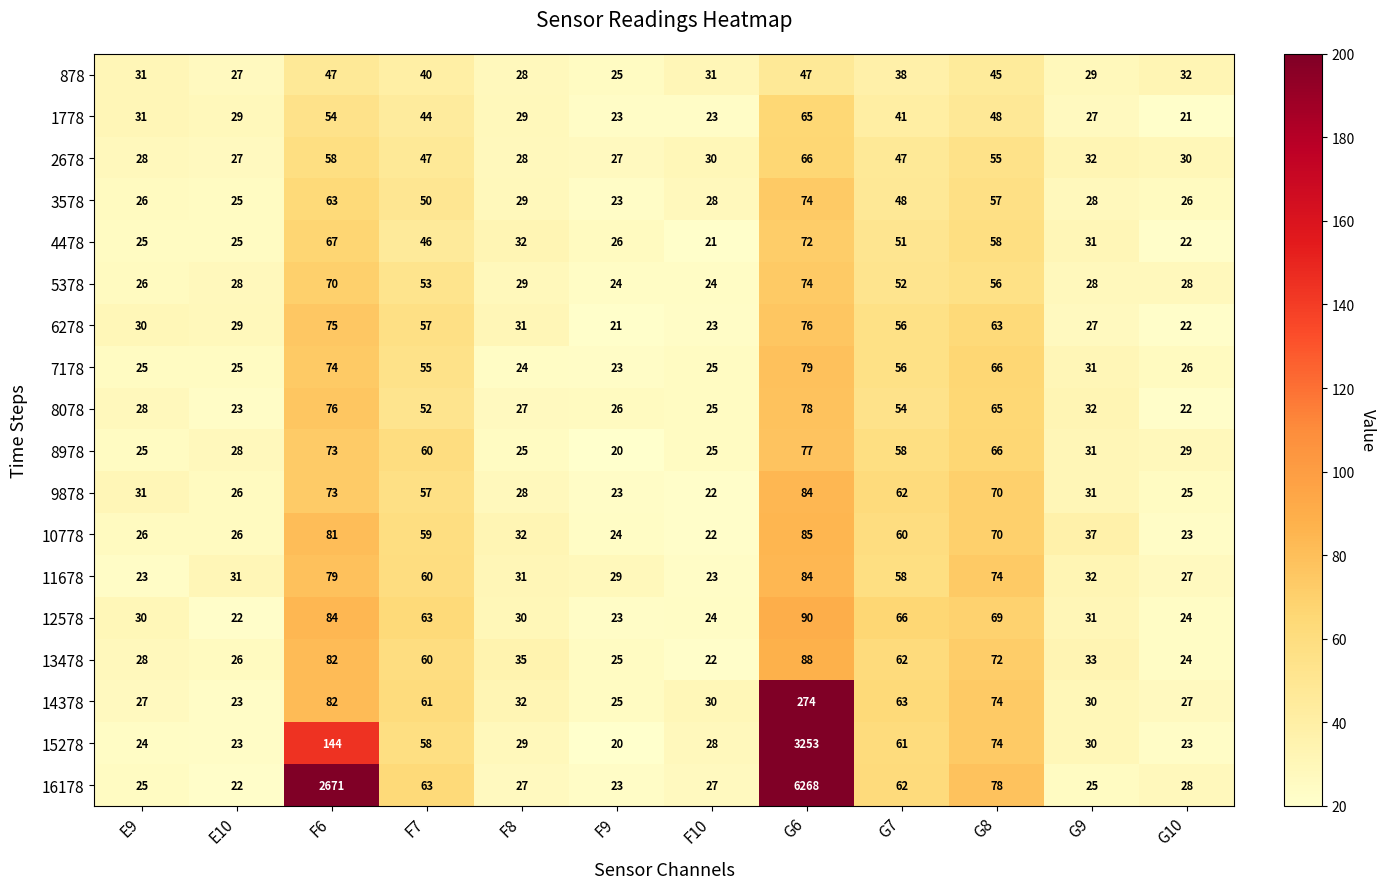

At which category is the sum across all series the highest?

G6